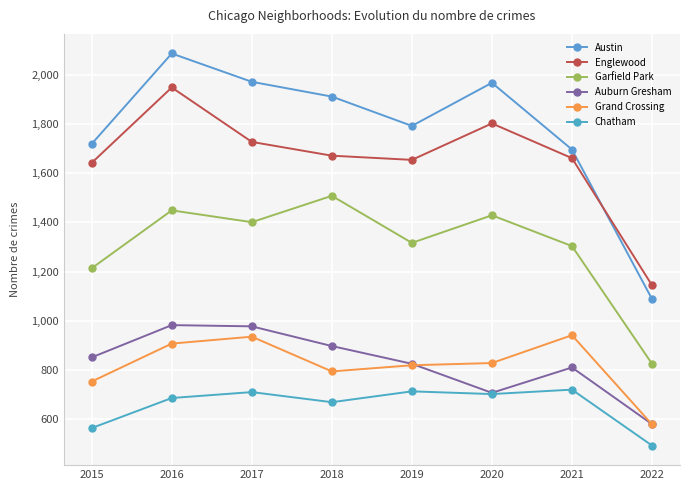

What are all the series names shown in the legend?

Austin, Englewood, Garfield Park, Auburn Gresham, Grand Crossing, Chatham